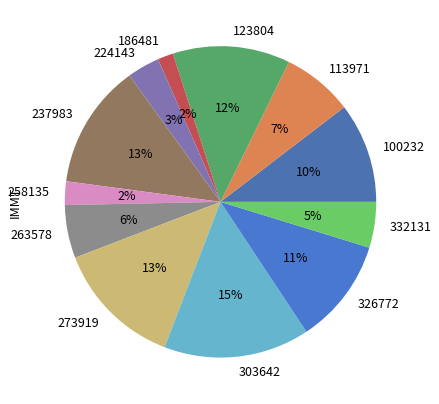

What percentage is the 263578 slice, to the nearest percent?

6%